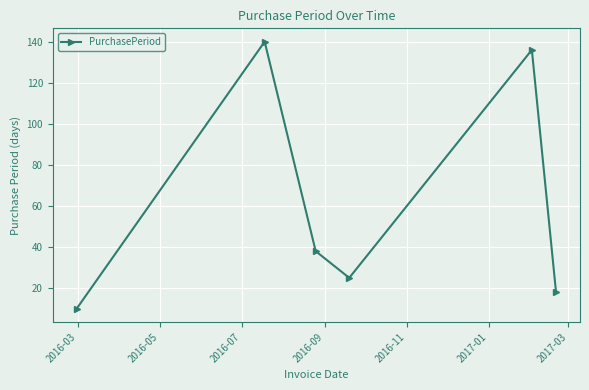

How many interior local valleys (lower than both neighbors) does the data have?

1